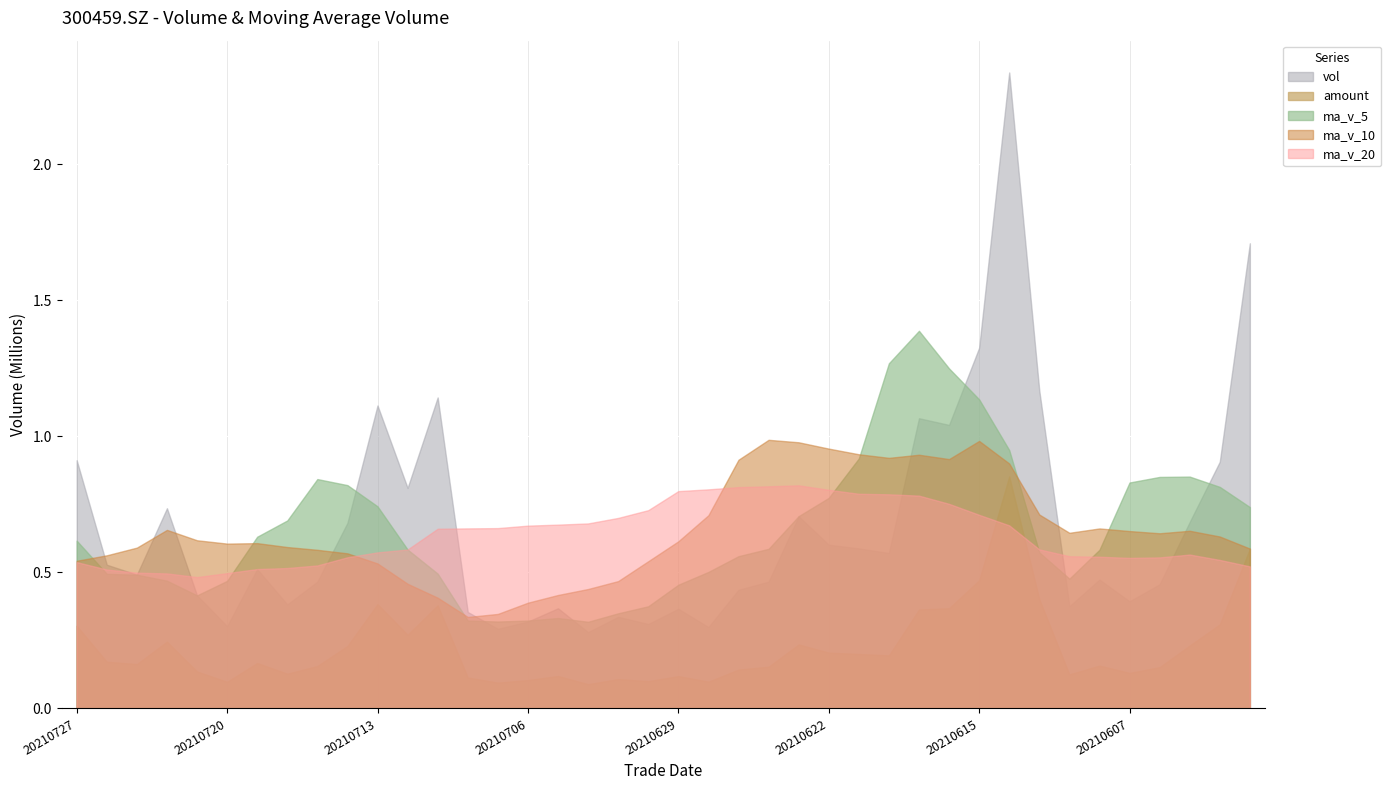

Which has a higher value, 20210707 or 20210617?

20210617